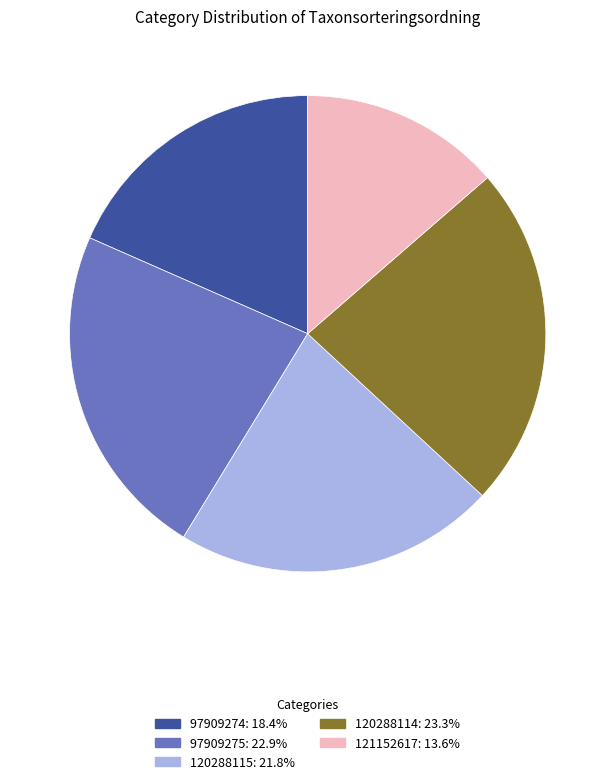

What is the ratio of the value at 121152617: 13.6% to the value at 120288115: 21.8%?

0.6